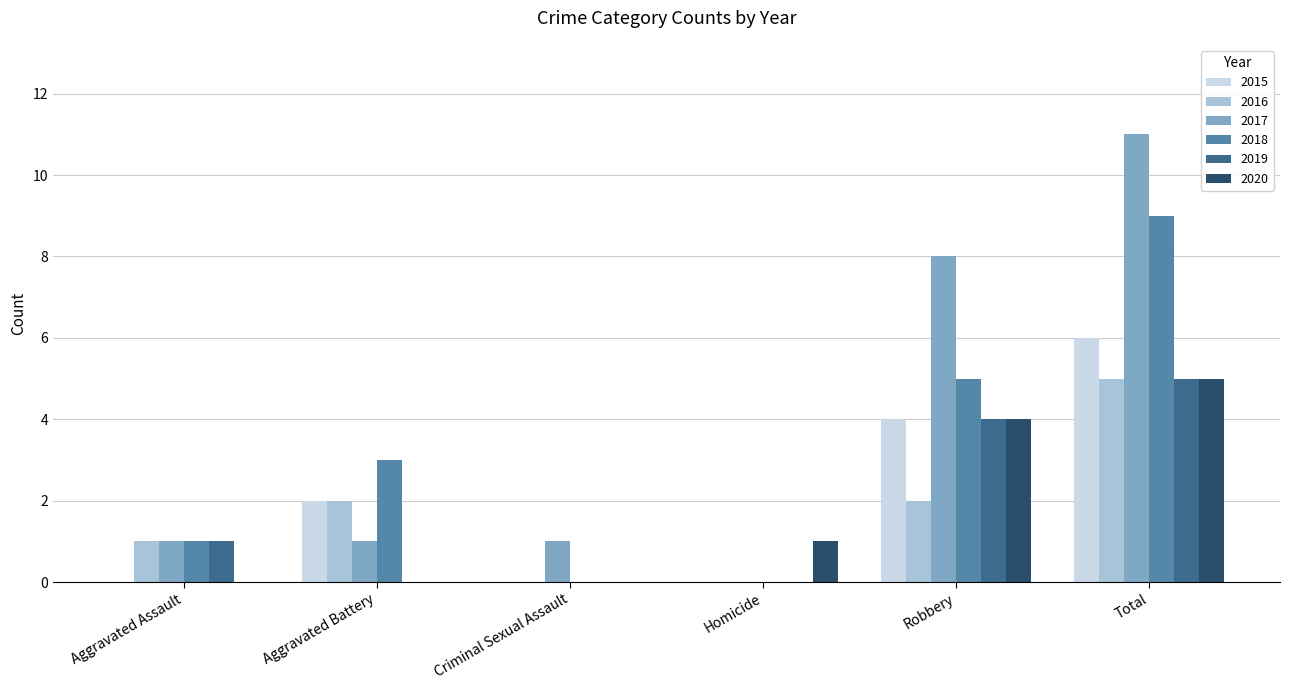

Which series has the widest spread of values?

2017